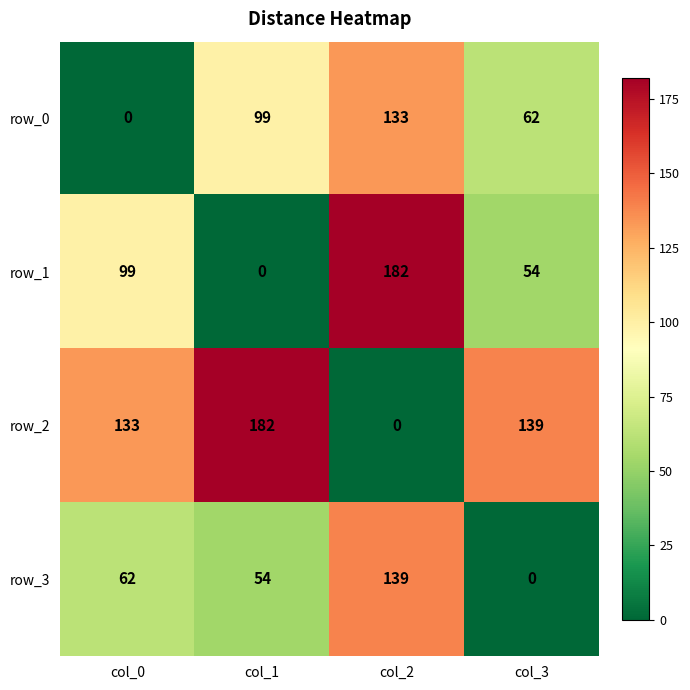

What is the difference between the maximum and minimum values in the row_2 series?

182